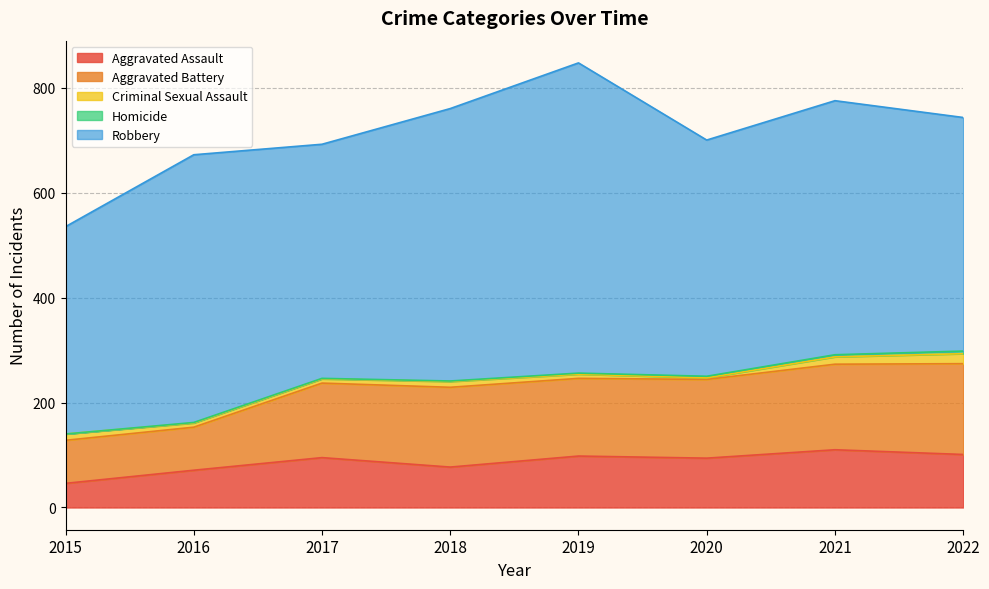

Count the Homicide values in the range 1 to 4.

6